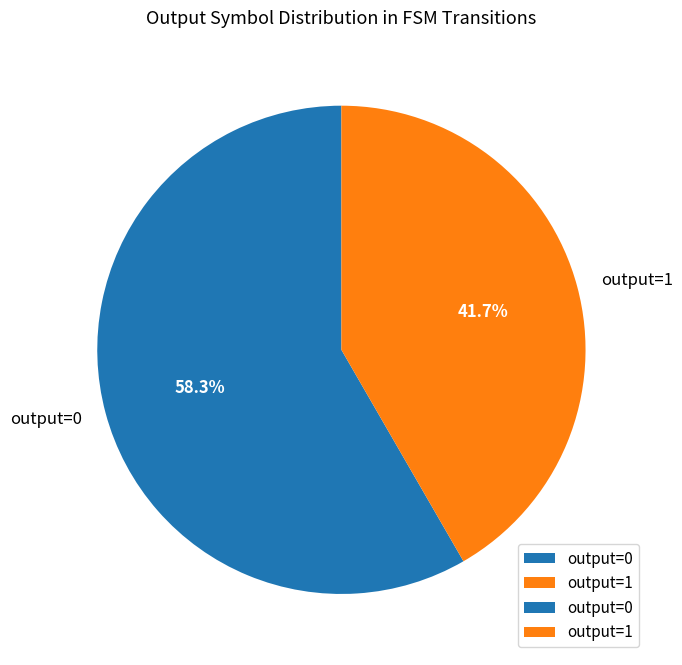

What is the largest slice in the pie chart?

output=0